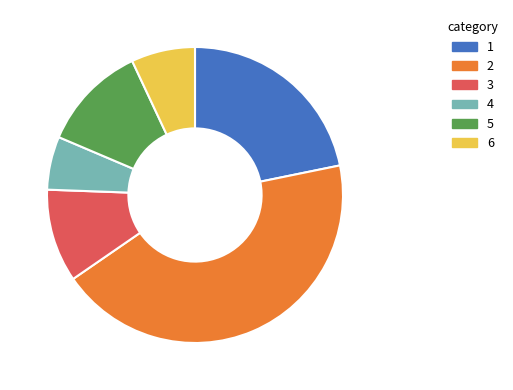

The 4 slice represents 15% of the pie. True or false?

False